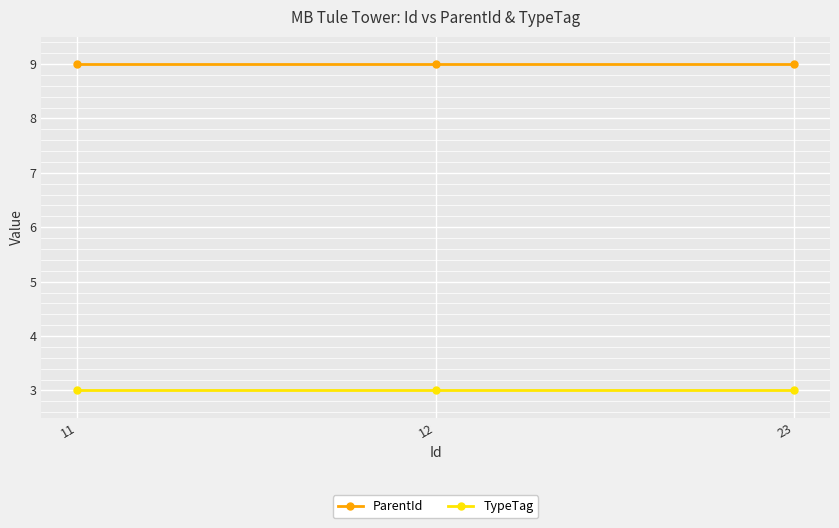

What is the average value of the ParentId series?

9